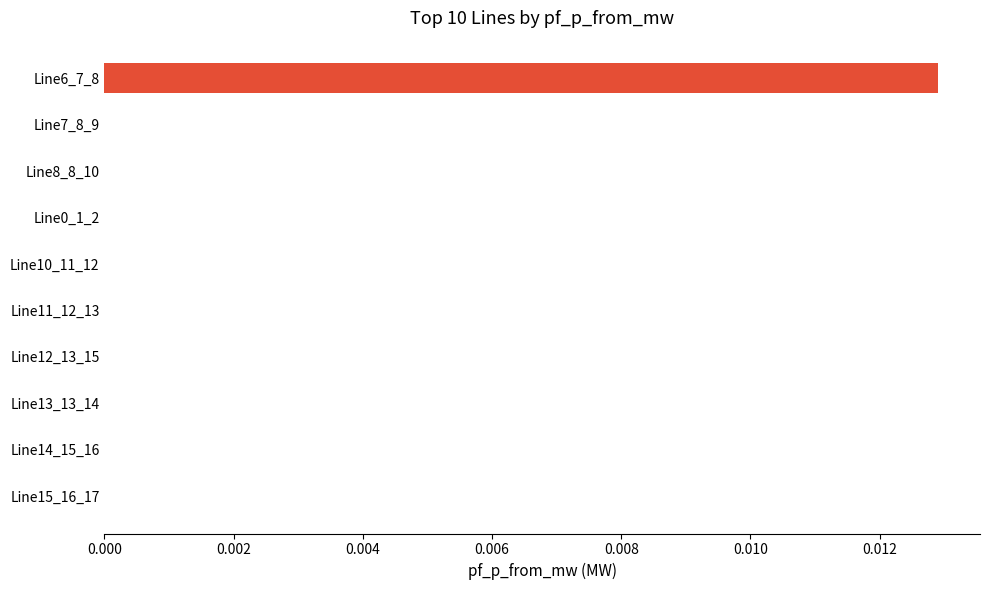

Which label corresponds to the largest value in the chart?

Line6_7_8